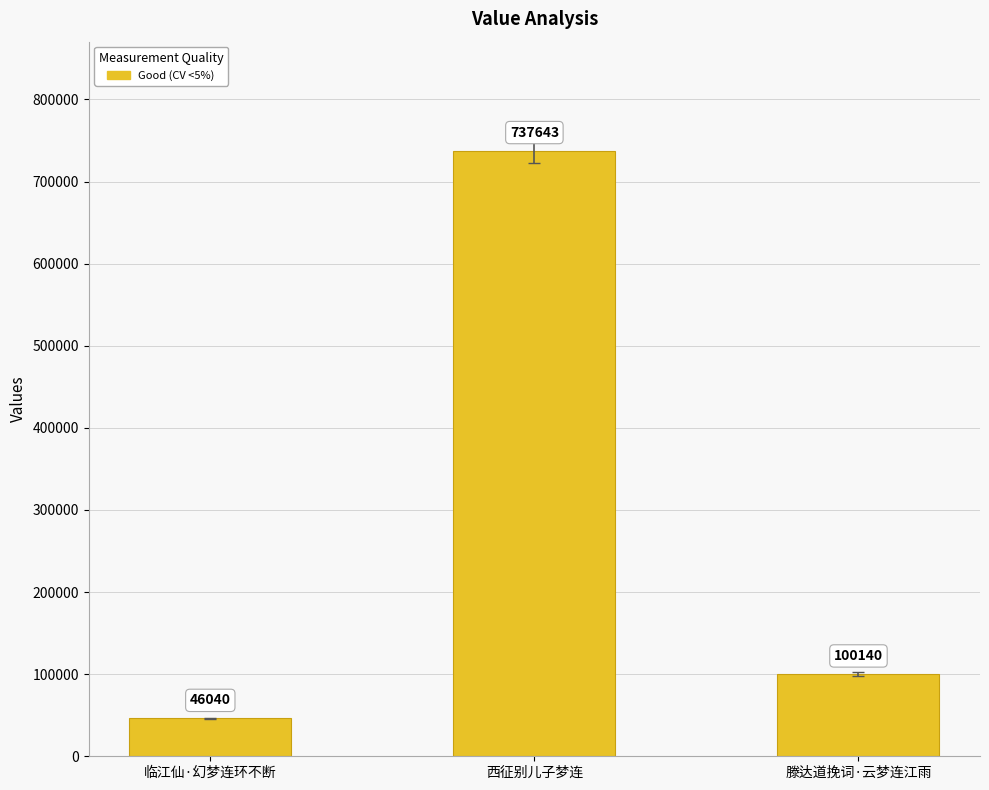

How many bars are there in total?

3